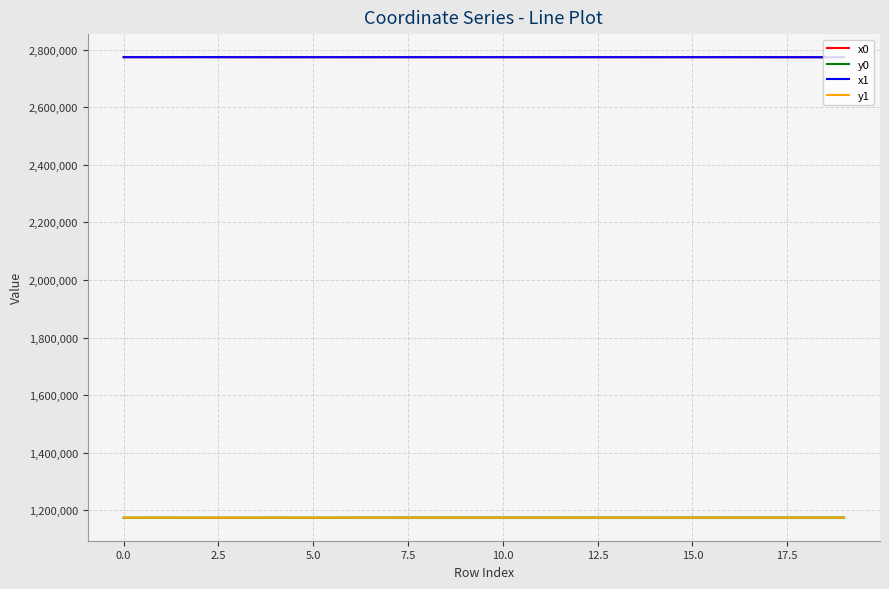

What is the greatest value displayed?

2773835.8